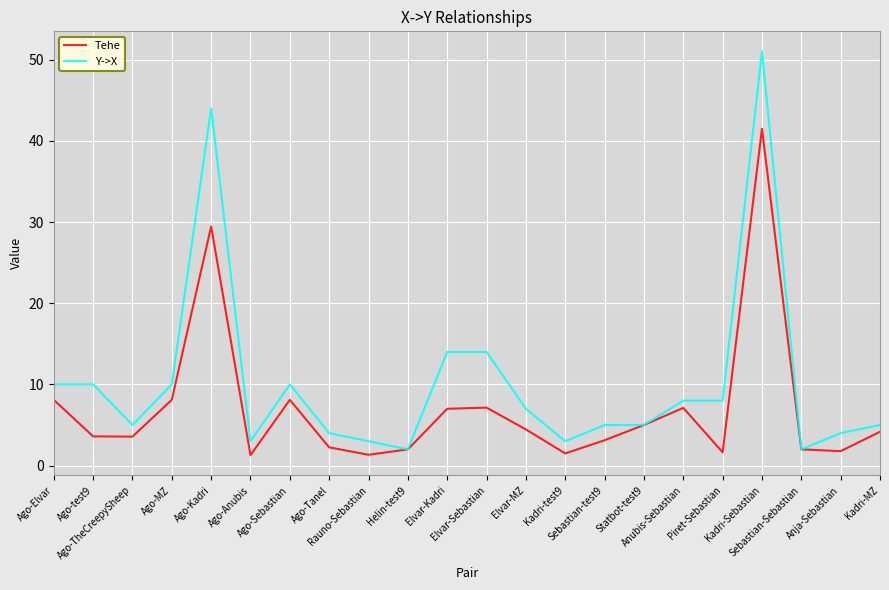

True or false: Y->X has a value of 14.0 at Elvar-Kadri.

True